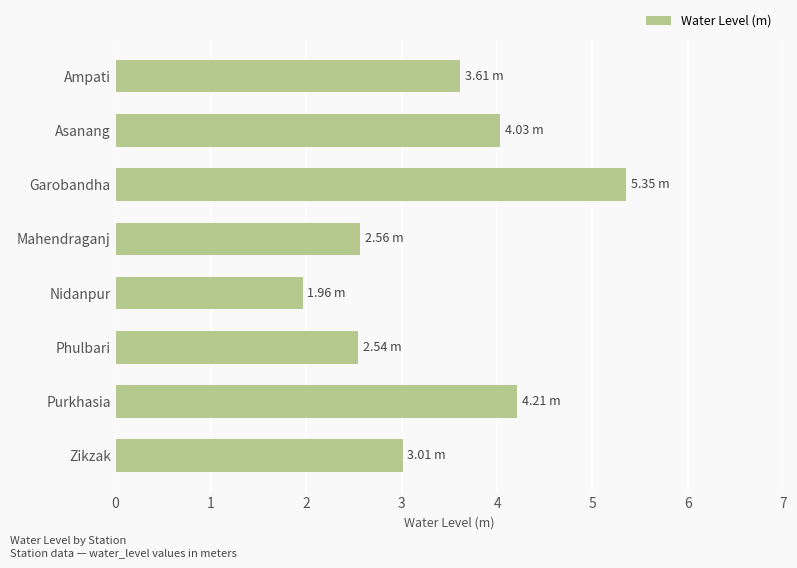

At which category does the chart reach its minimum across all series?

Nidanpur